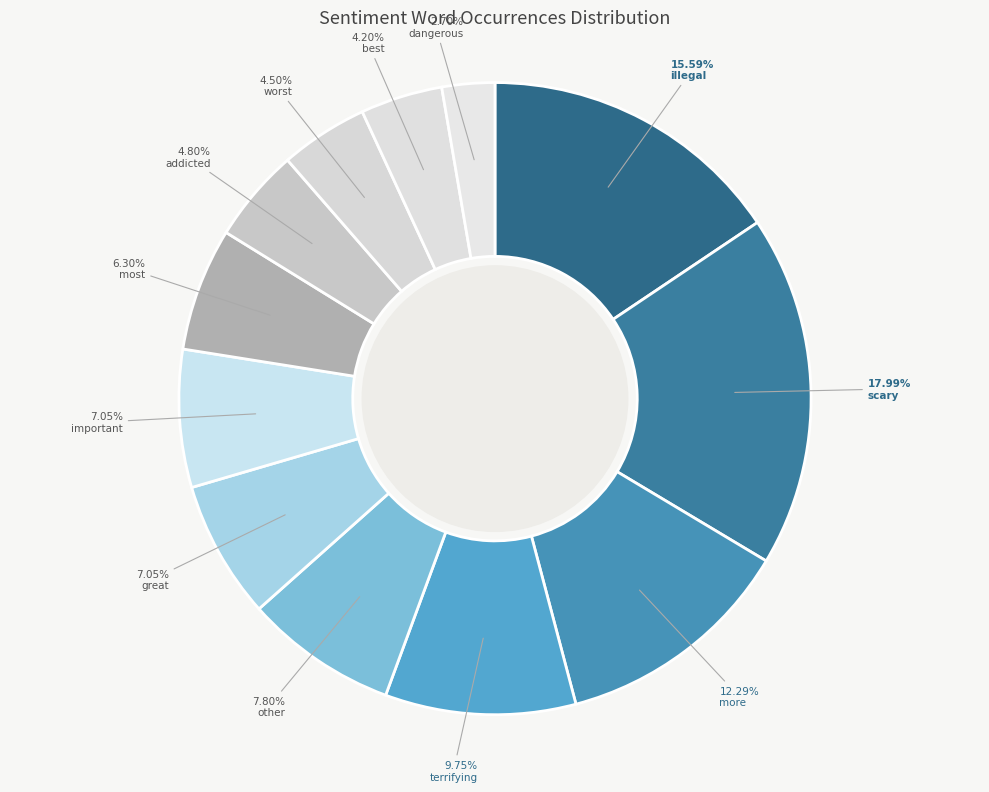

Does worst account for over 50% of the chart?

No